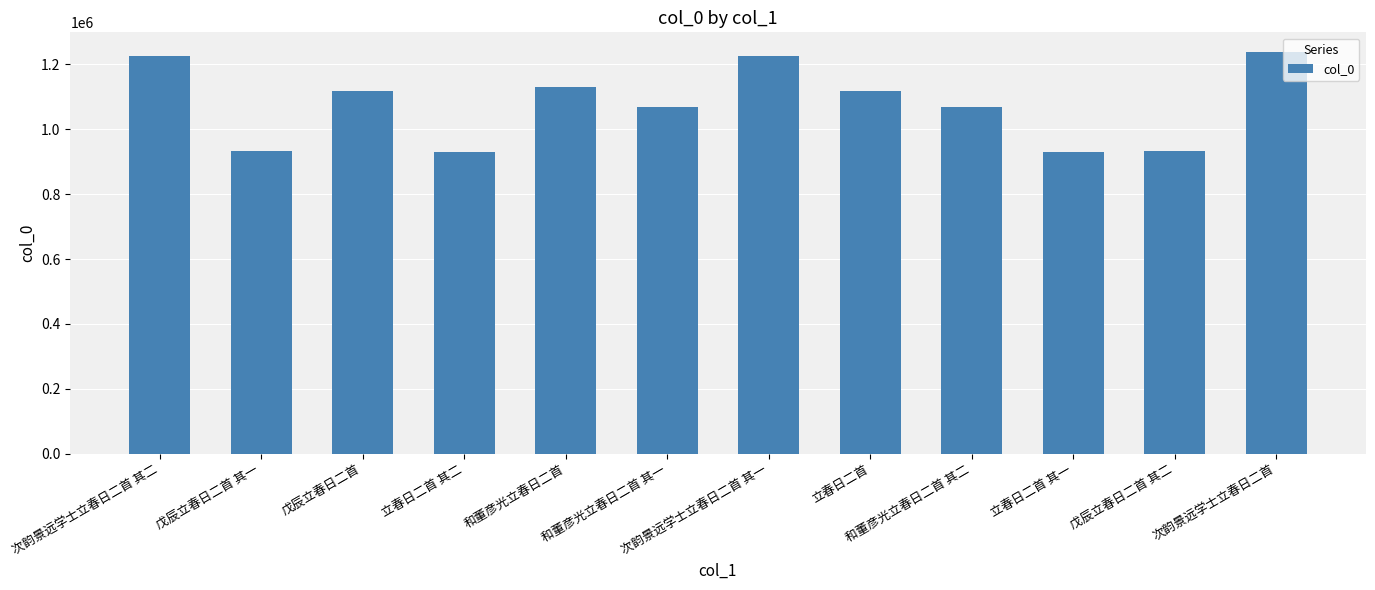

What is the change in value from 立春日二首 其二 to 戊辰立春日二首 其二?

+2655